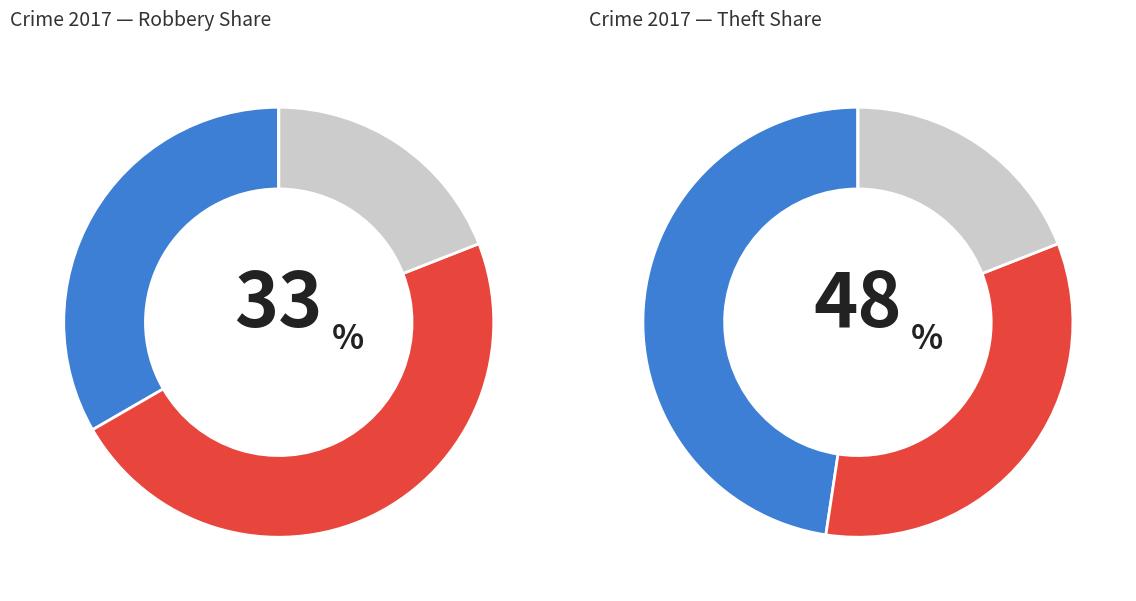

Is there a majority slice in this chart?

No